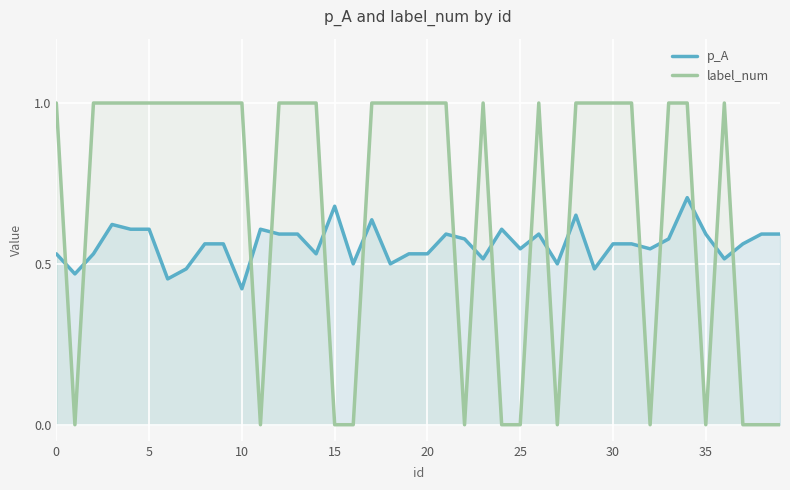

Reading left to right, list all the values displayed in this chart.

p_A: 0.5	0.5	0.5	0.6	0.6	0.6	0.5	0.5	0.6	0.6	0.4	0.6	0.6	0.6	0.5	0.7	0.5	0.6	0.5	0.5	0.5	0.6	0.6	0.5	0.6	0.5	0.6	0.5	0.7	0.5	0.6	0.6	0.5	0.6	0.7	0.6	0.5	0.6	0.6	0.6
label_num: 1.0	0.0	1.0	1.0	1.0	1.0	1.0	1.0	1.0	1.0	1.0	0.0	1.0	1.0	1.0	0.0	0.0	1.0	1.0	1.0	1.0	1.0	0.0	1.0	0.0	0.0	1.0	0.0	1.0	1.0	1.0	1.0	0.0	1.0	1.0	0.0	1.0	0.0	0.0	0.0